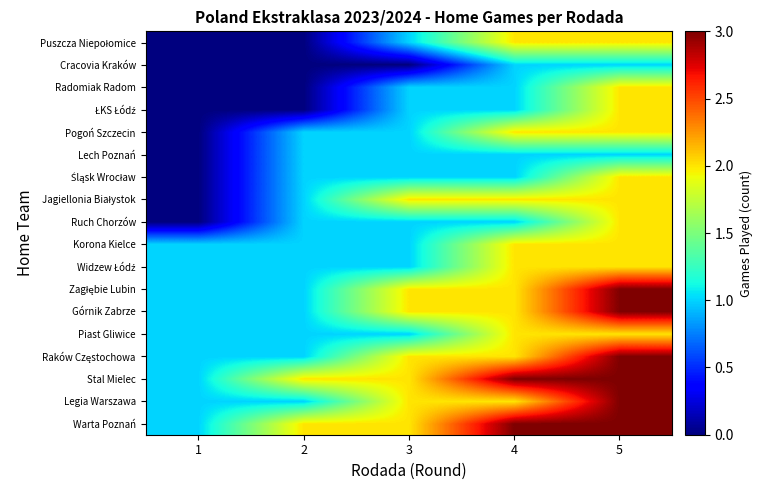

What is the total value across all series at 5?

40